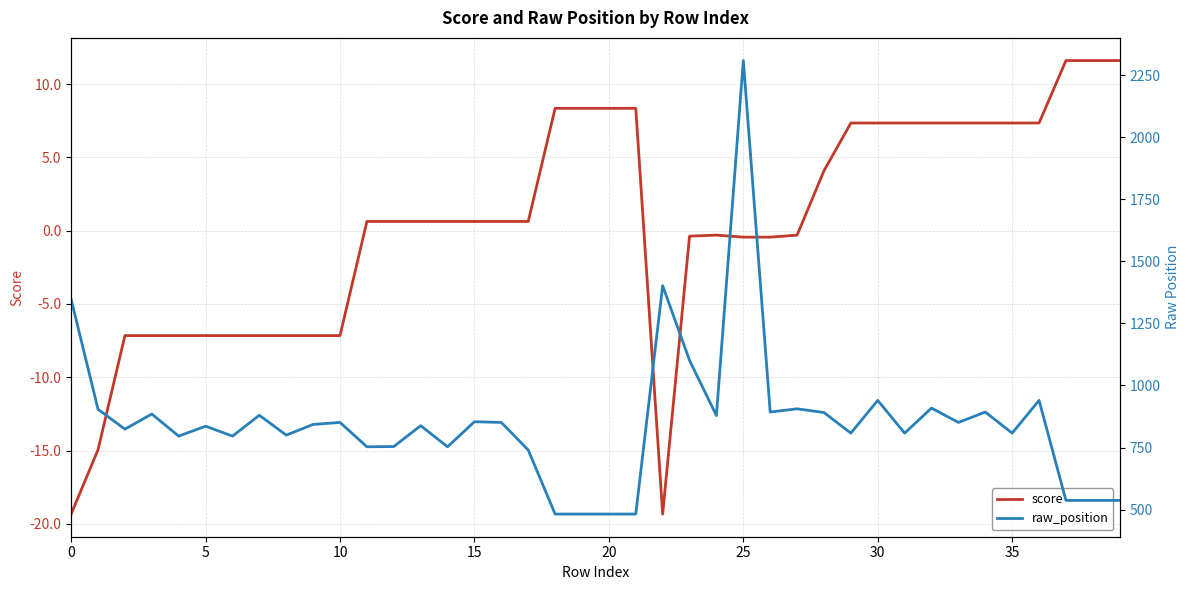

Which label corresponds to the largest value in the chart?

25